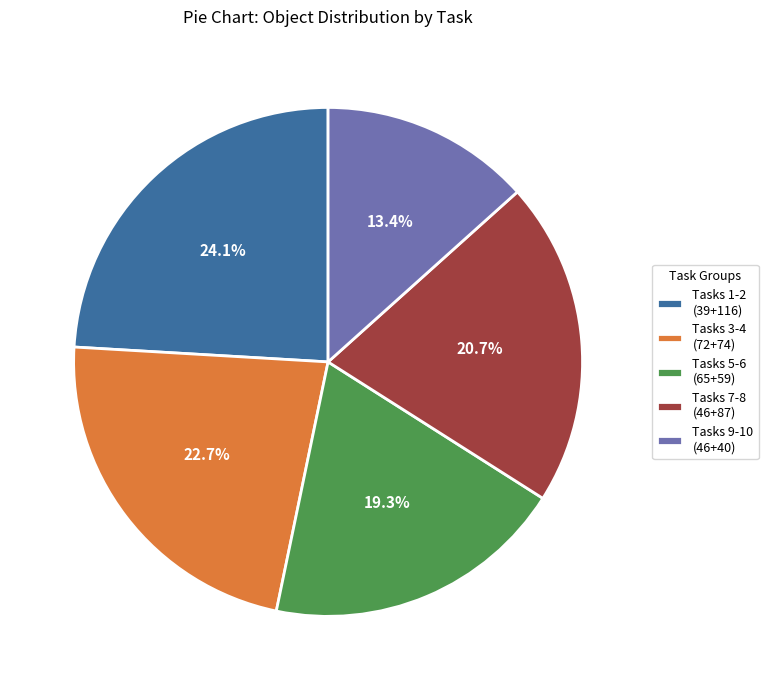

Rank the categories by value from highest to lowest.

Tasks 1-2 (39+116), Tasks 3-4 (72+74), Tasks 7-8 (46+87), Tasks 5-6 (65+59), Tasks 9-10 (46+40)